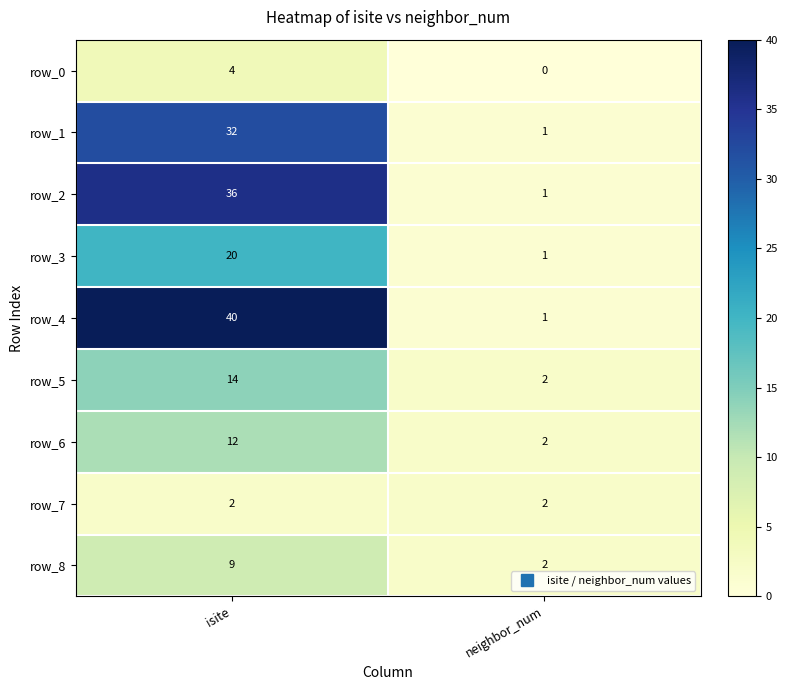

True or false: row_3 has a value of 1 at neighbor_num.

True